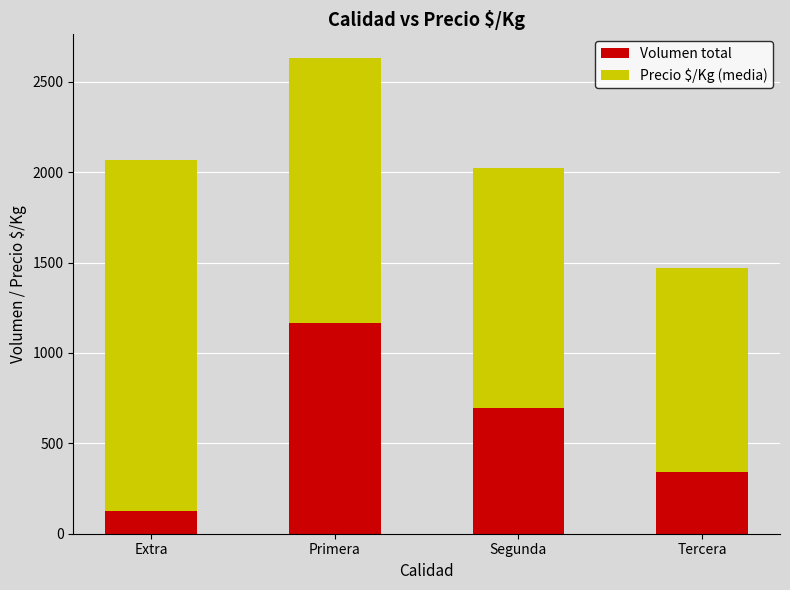

Reading left to right, transcribe the values for Volumen total.

123	1164	696	339